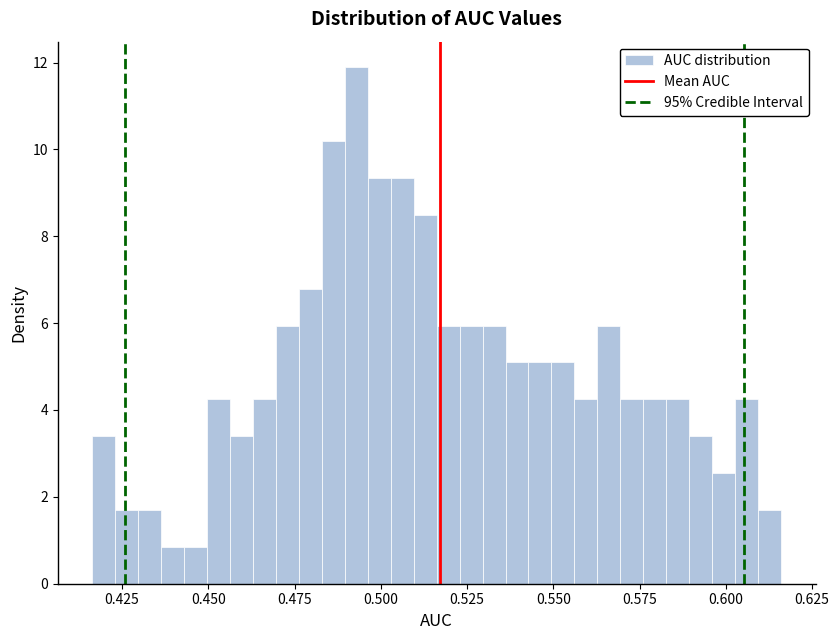

Read against the x-axis, roughly where is the centre of the tallest bar?

0.495